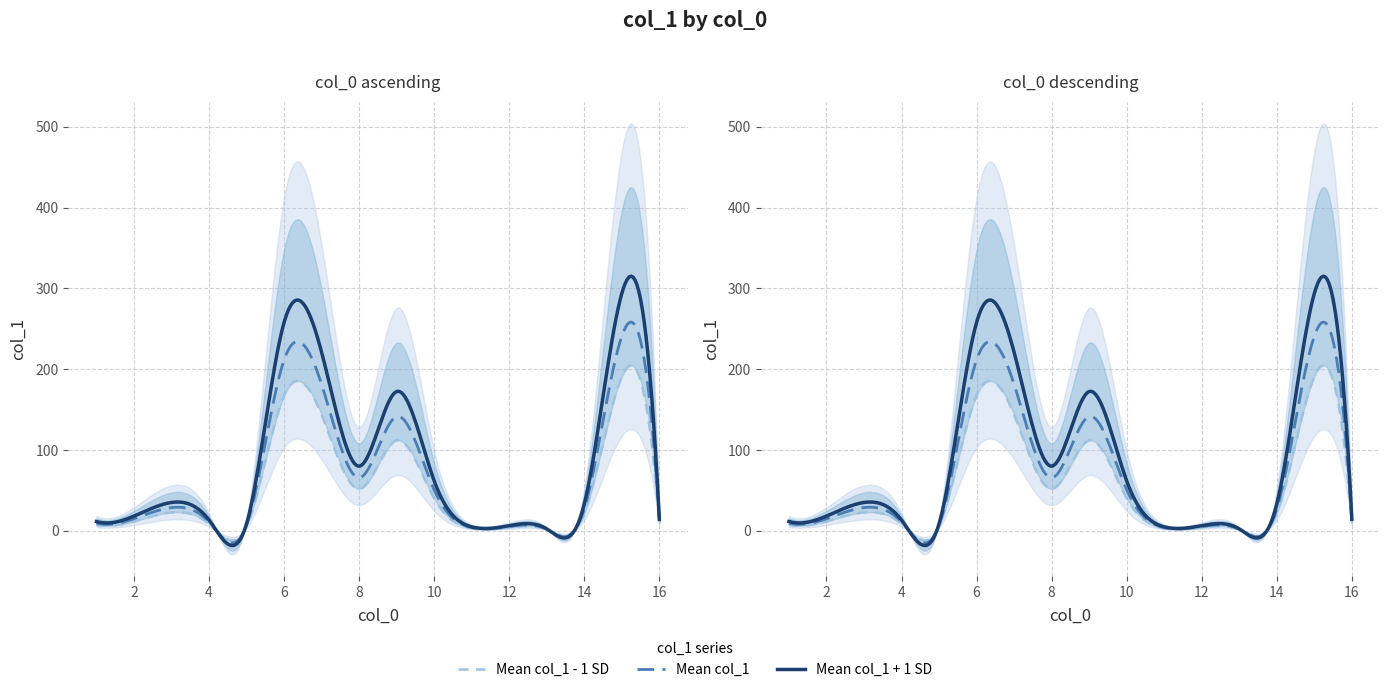

Which has a higher value, 9 or 14?

9